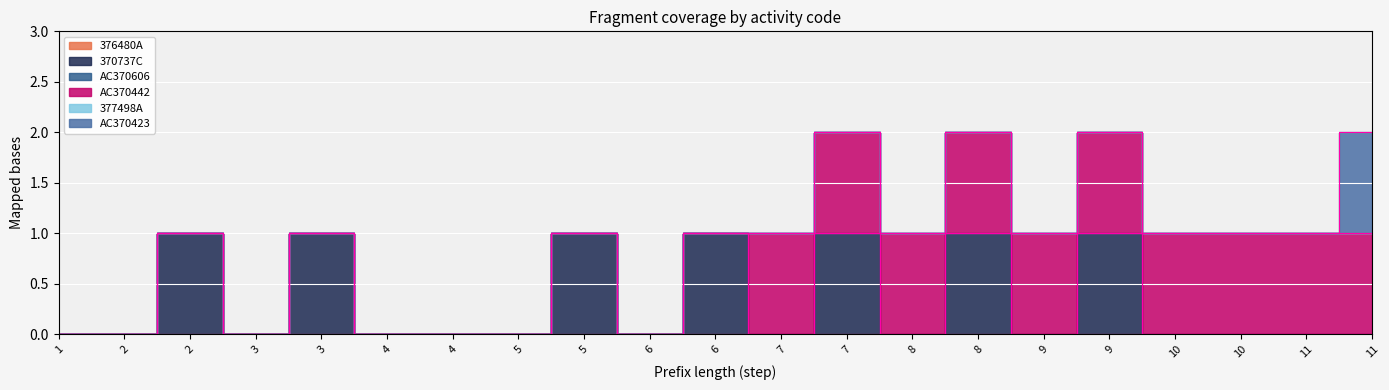

Is it true that 370737C equals 0 at 11?

True